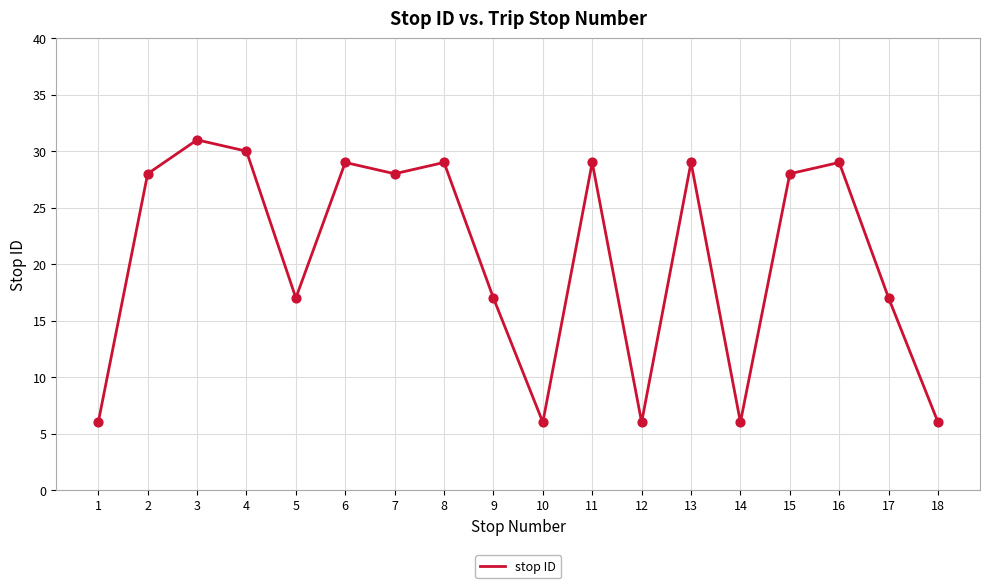

What is the ratio of the value at 1 to the value at 9?

0.4